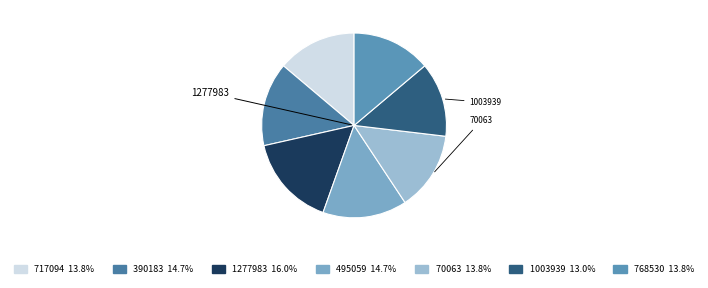

How many slices are in this pie chart?

7